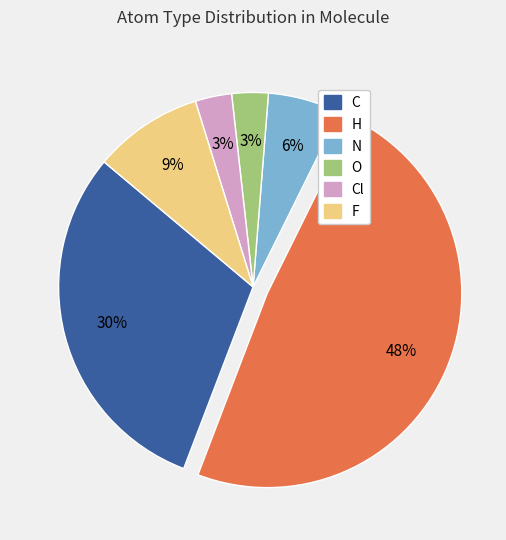

To the nearest percent, what is the difference between the largest and smallest slice percentages?

45%